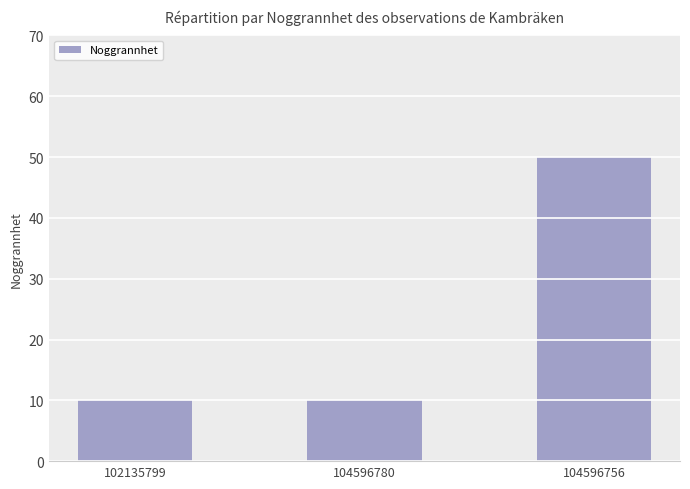

Which label corresponds to the largest value in the chart?

104596756